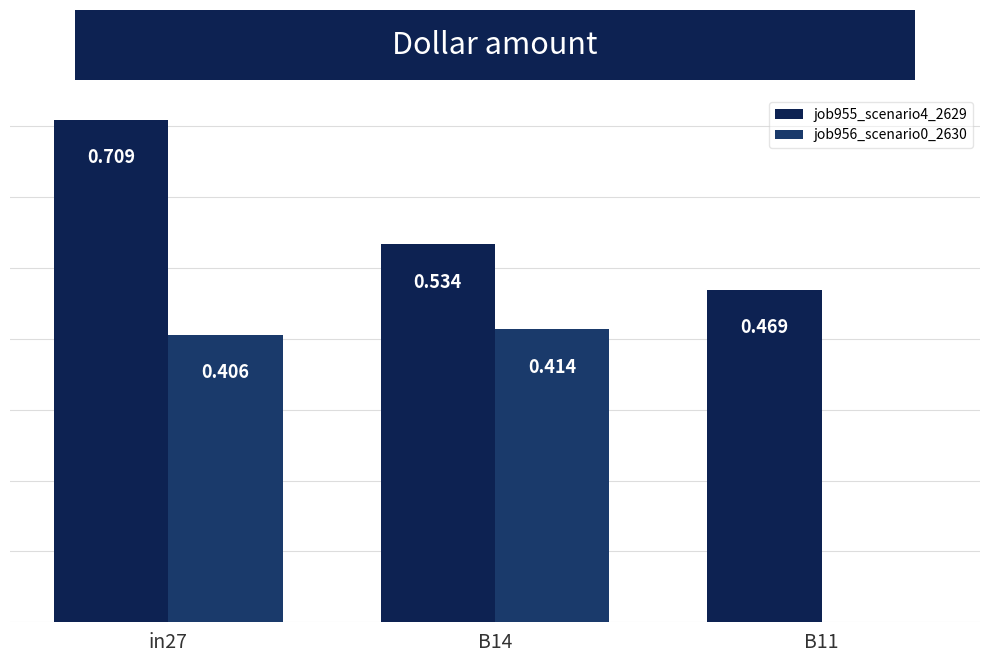

What position from the right is B11?

1